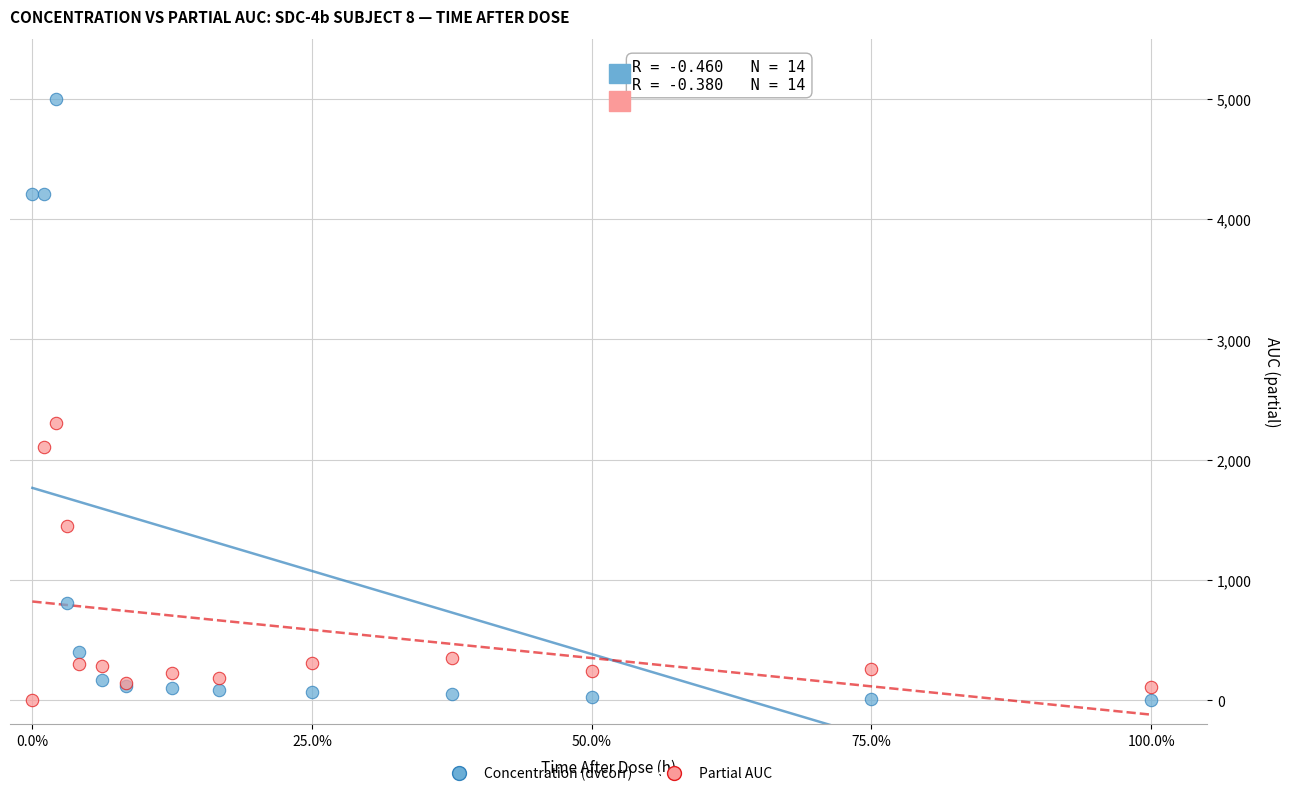

Which series has the widest spread of Y values?

Concentration (dvcorr)